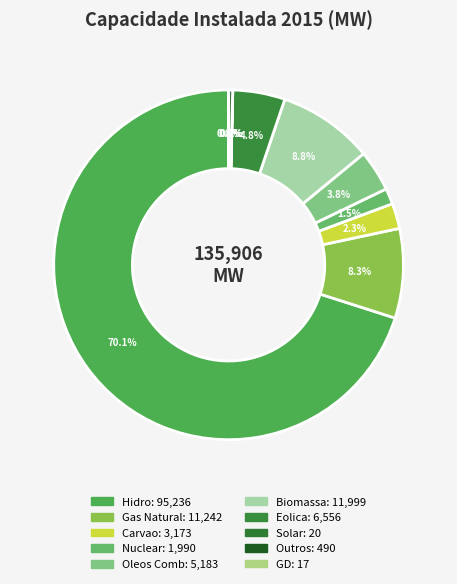

Does any single category account for the majority?

Yes